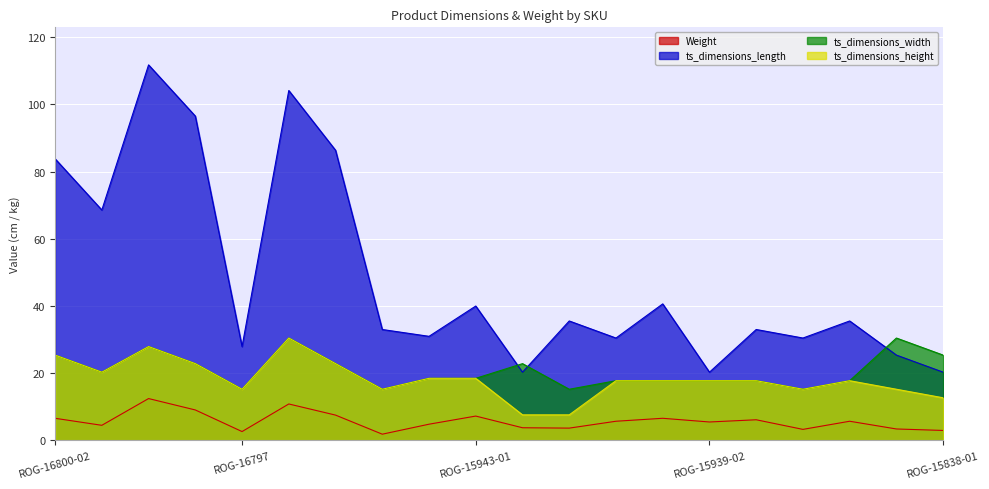

What is the minimum value for ts_dimensions_length?

20.3